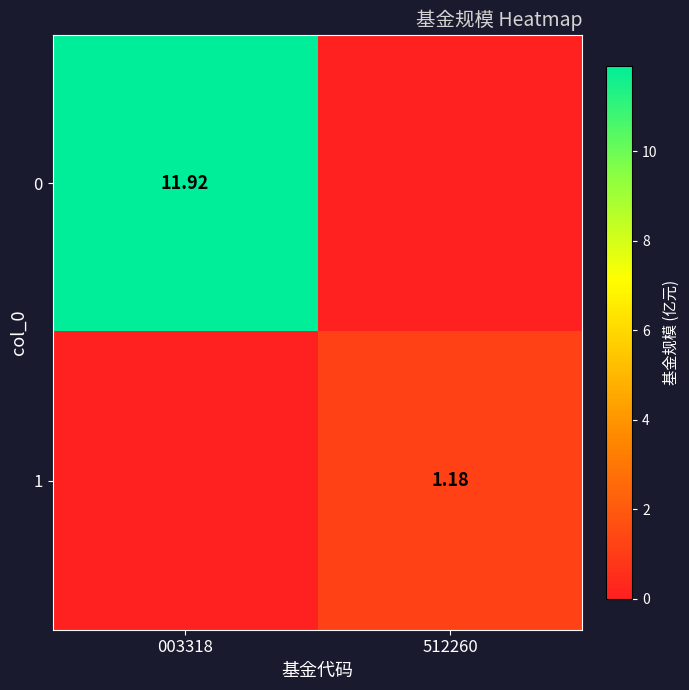

The value of 0 at 512260 is 3.8. True or false?

False